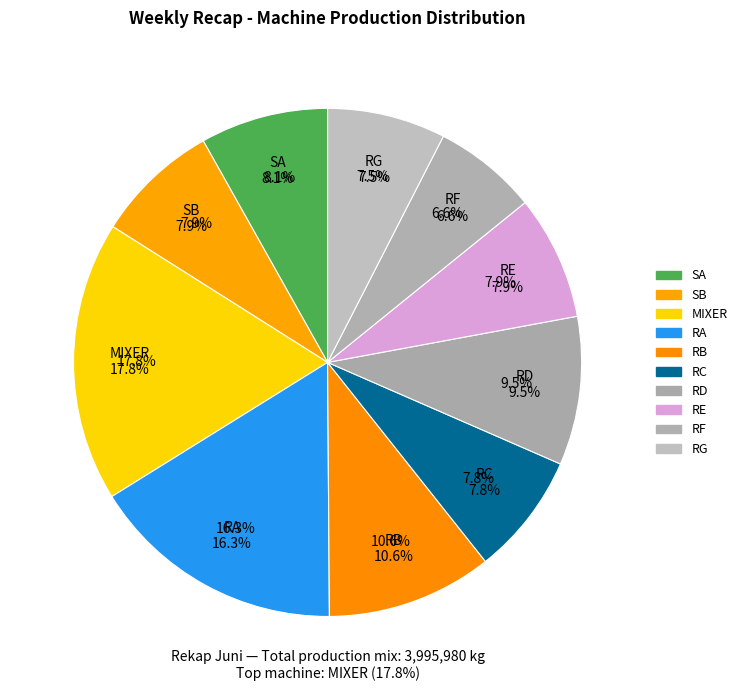

Approximately how many times larger is the value at RD compared to RE?

1.2